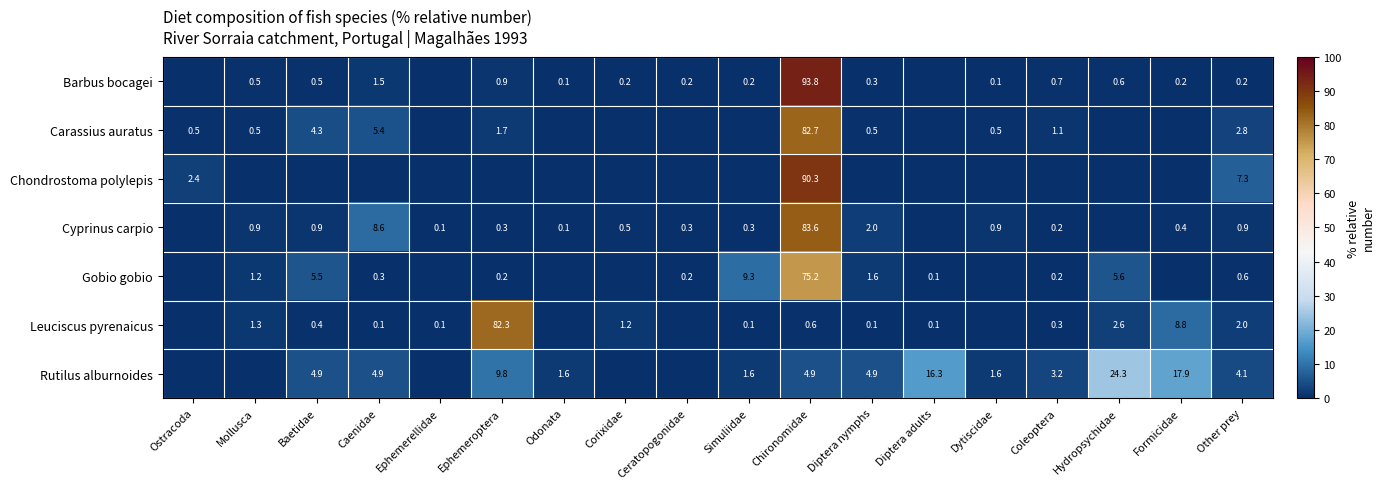

How many series are shown in this chart?

7